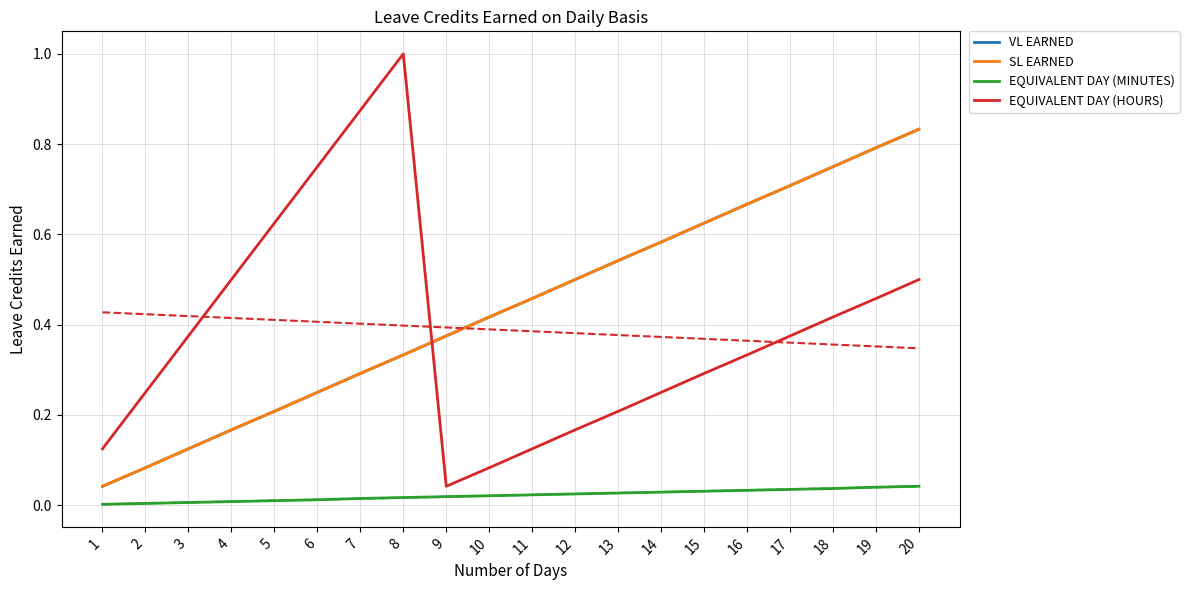

Reading right to left, extract all data points from this chart.

VL EARNED: 0.8	0.8	0.8	0.7	0.7	0.6	0.6	0.5	0.5	0.5	0.4	0.4	0.3	0.3	0.2	0.2	0.2	0.1	0.1	0.0
SL EARNED: 0.8	0.8	0.8	0.7	0.7	0.6	0.6	0.5	0.5	0.5	0.4	0.4	0.3	0.3	0.2	0.2	0.2	0.1	0.1	0.0
EQUIVALENT DAY (MINUTES): 0.0	0.0	0.0	0.0	0.0	0.0	0.0	0.0	0.0	0.0	0.0	0.0	0.0	0.0	0.0	0.0	0.0	0.0	0.0	0.0
EQUIVALENT DAY (HOURS): 0.5	0.5	0.4	0.4	0.3	0.3	0.2	0.2	0.2	0.1	0.1	0.0	1.0	0.9	0.8	0.6	0.5	0.4	0.2	0.1